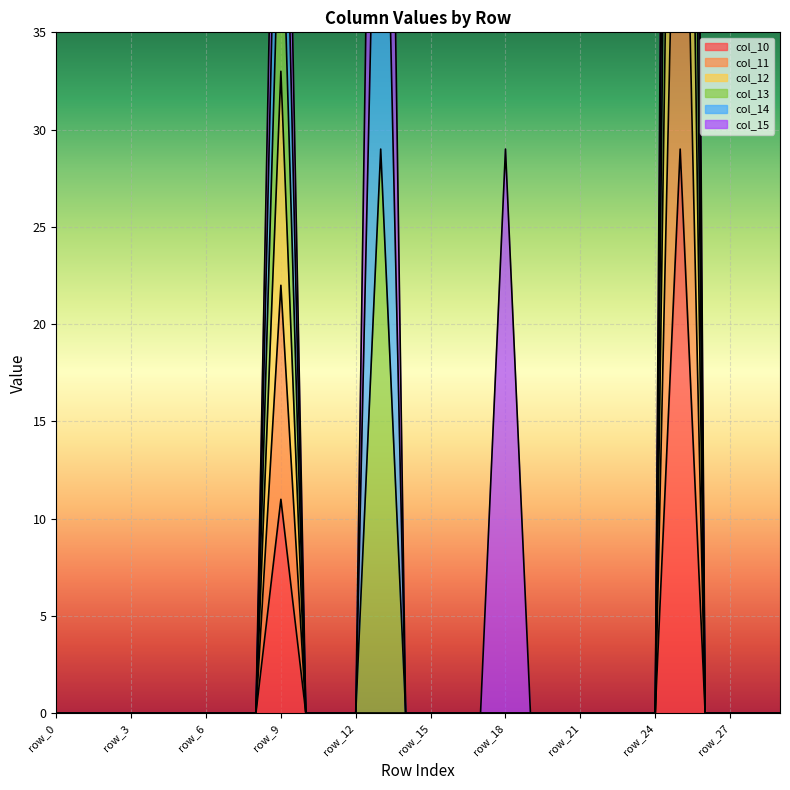

Is it true that col_10 equals -11 at row_27?

False